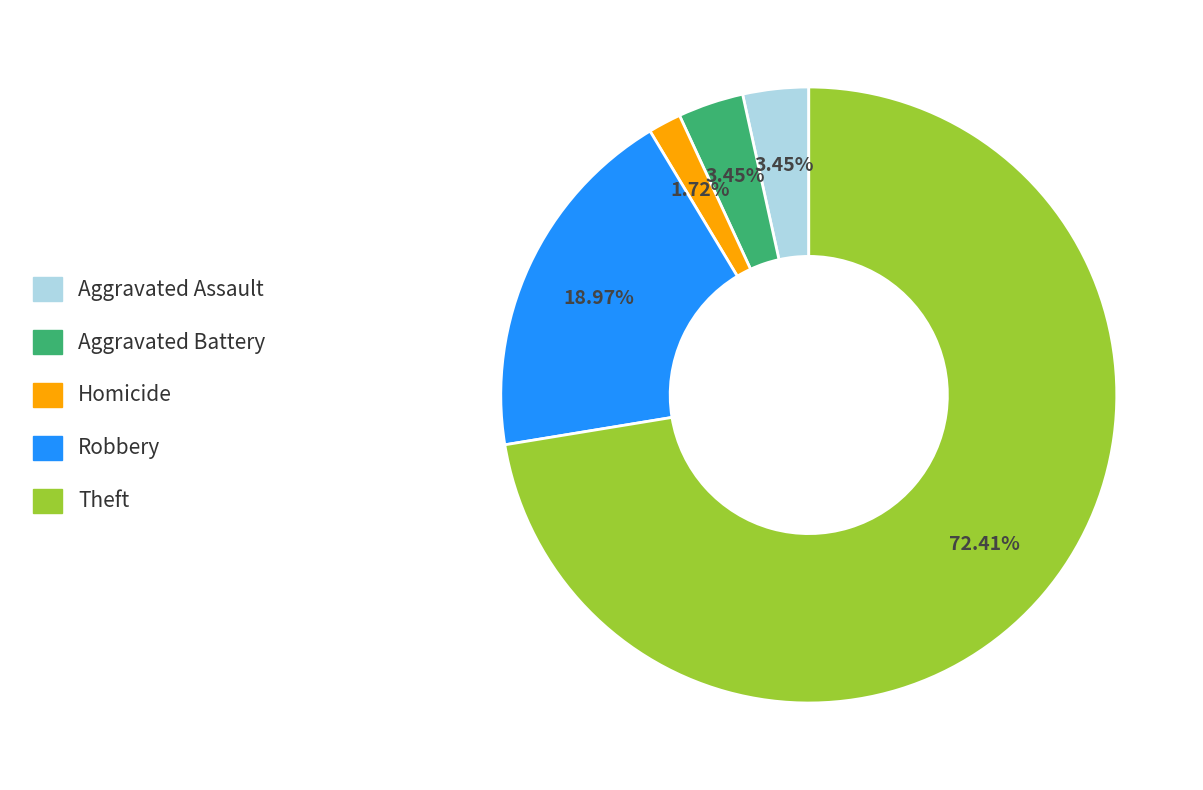

Is there any slice that represents more than half of the pie?

Yes